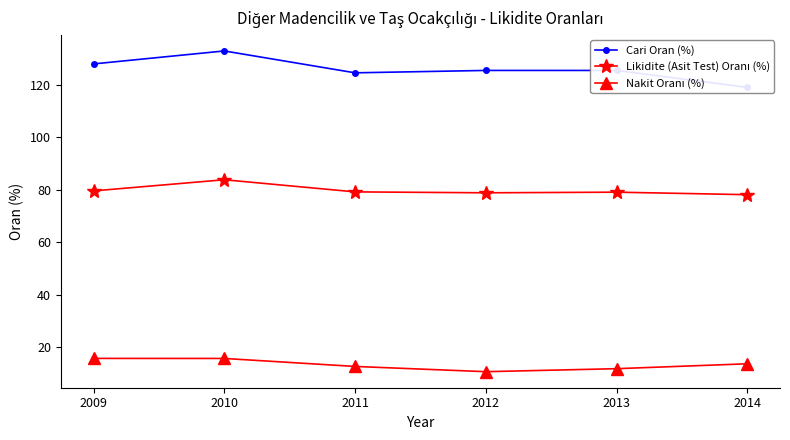

Which series has the largest total across all categories?

Cari Oran (%)